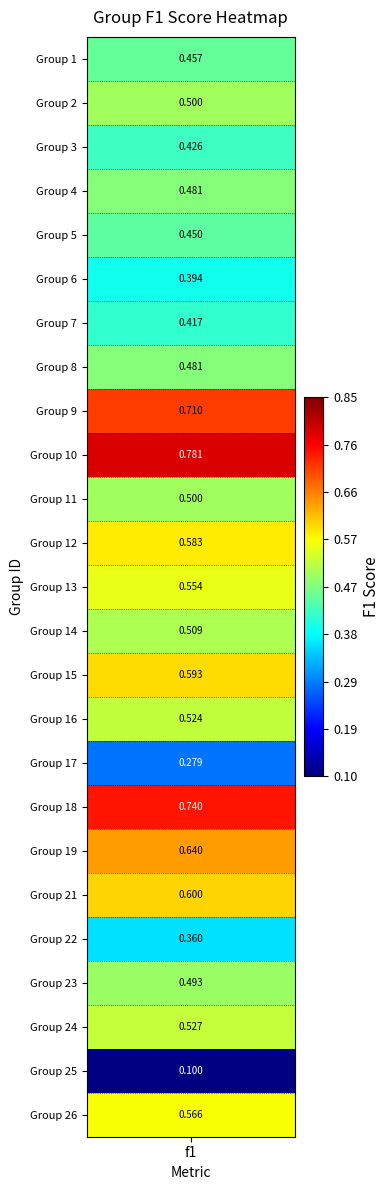

Reading left to right, extract all data points from this chart.

0.5	0.5	0.4	0.5	0.5	0.4	0.4	0.5	0.7	0.8	0.5	0.6	0.6	0.5	0.6	0.5	0.3	0.7	0.6	0.6	0.4	0.5	0.5	0.1	0.6